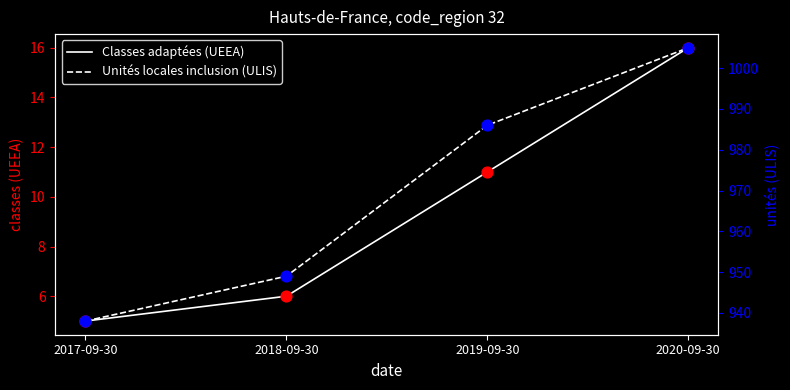

What are all the series names shown in the legend?

Classes adaptées (UEEA), Unités locales inclusion (ULIS)